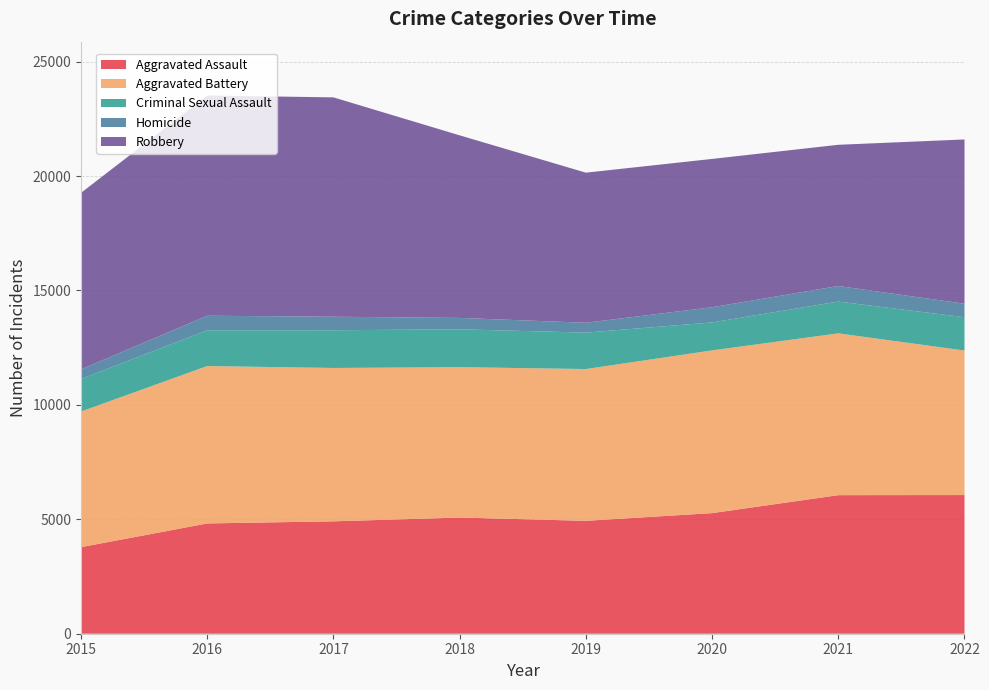

Reading left to right, list all the values displayed in this chart.

Aggravated Assault: 2015=3783	2016=4819	2017=4911	2018=5076	2019=4933	2020=5270	2021=6055	2022=6059
Aggravated Battery: 2015=5926	2016=6877	2017=6701	2018=6572	2019=6632	2020=7110	2021=7070	2022=6315
Criminal Sexual Assault: 2015=1419	2016=1562	2017=1648	2018=1654	2019=1592	2020=1222	2021=1388	2022=1455
Homicide: 2015=422	2016=637	2017=591	2018=497	2019=430	2020=664	2021=681	2022=590
Robbery: 2015=7714	2016=9623	2017=9585	2018=7978	2019=6559	2020=6480	2021=6170	2022=7178